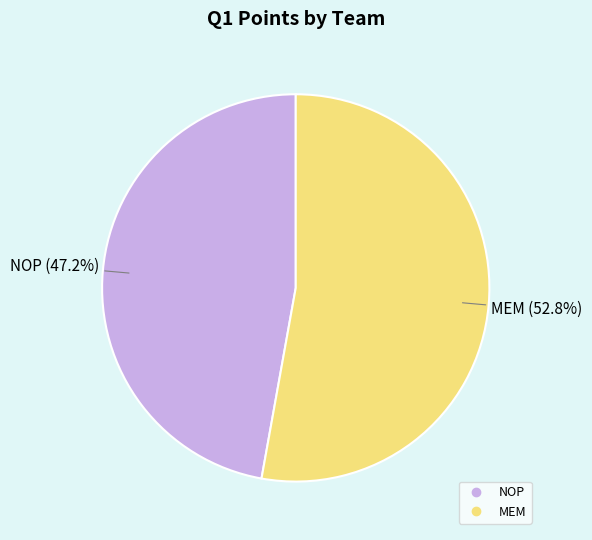

To the nearest percent, what percentage of the pie is NOP?

47%